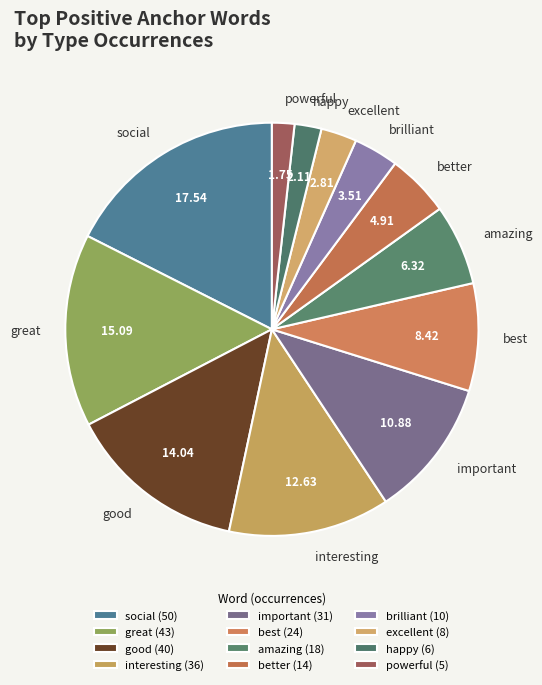

Is the sum of happy and social greater than half?

No